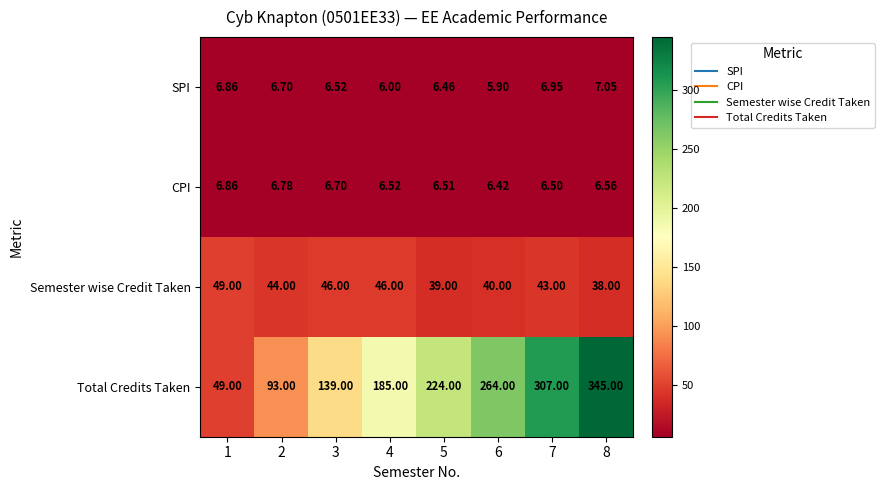

List the series in order of their peak value, lowest first.

CPI, SPI, Semester wise Credit Taken, Total Credits Taken